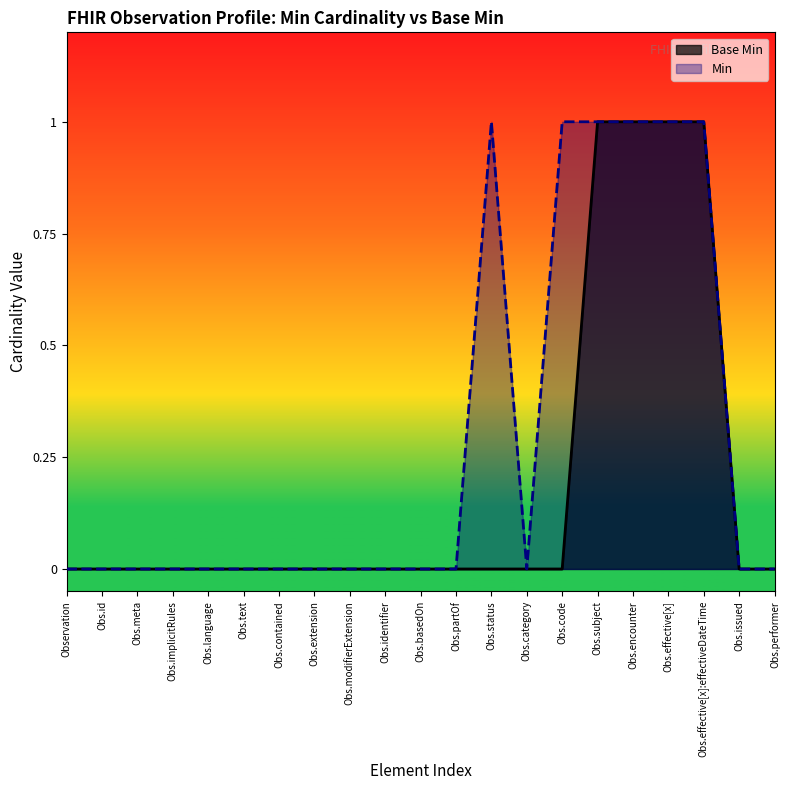

Rank the series by their average value, from highest to lowest.

Min, Base Min